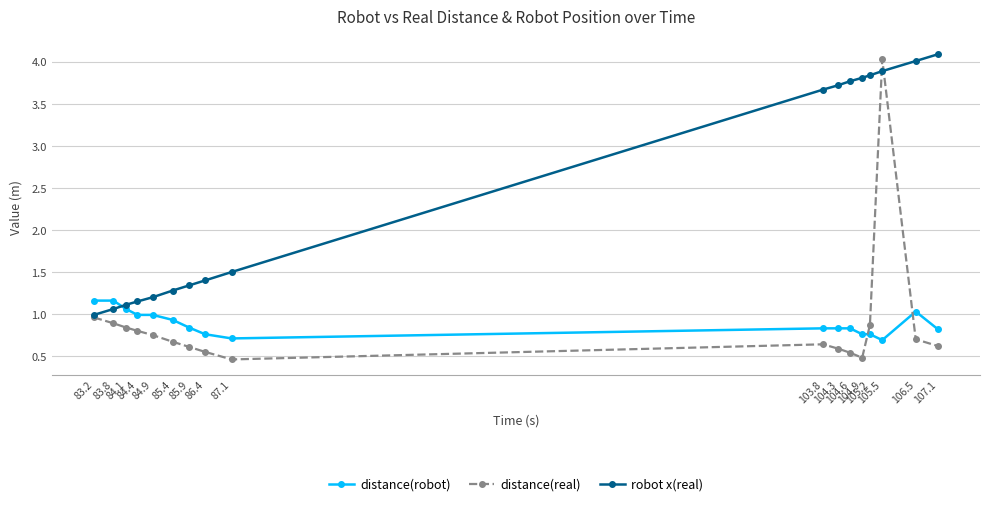

Which series has the widest spread of values?

distance(real)